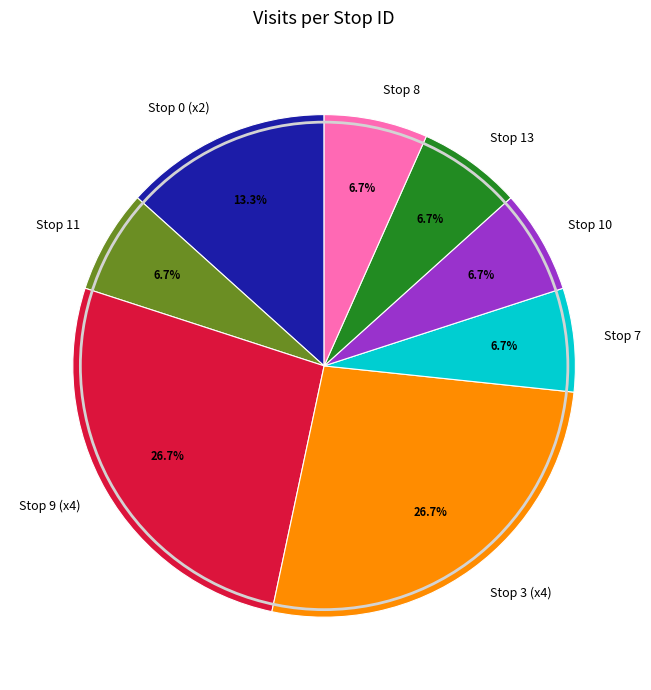

Approximately how many times larger is the value at Stop 0 (x2) compared to Stop 11?

2.0